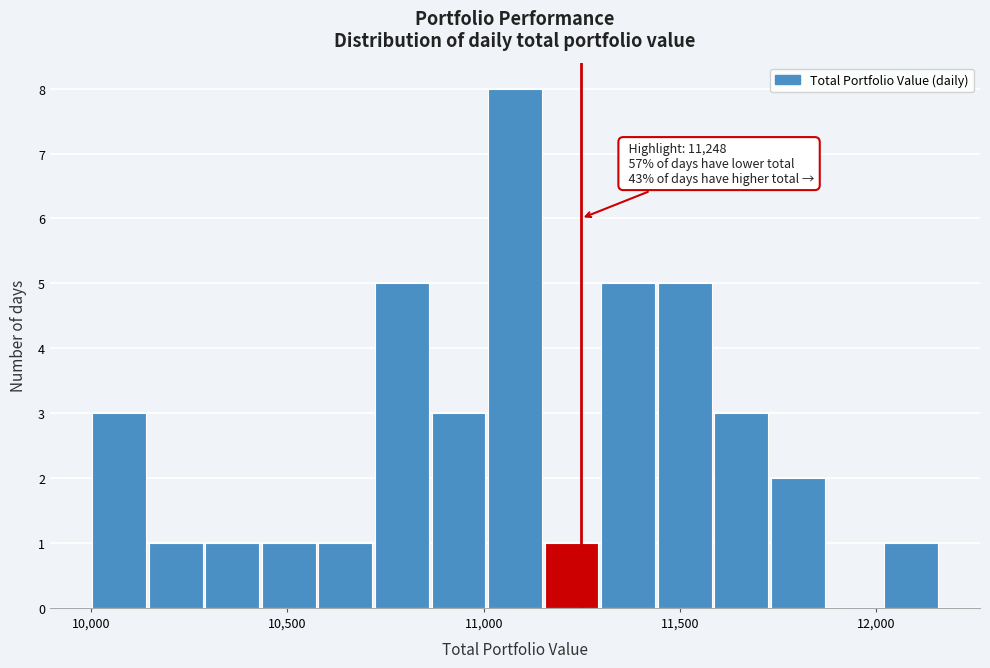

Read against the x-axis, roughly where is the centre of the tallest bar?

11100